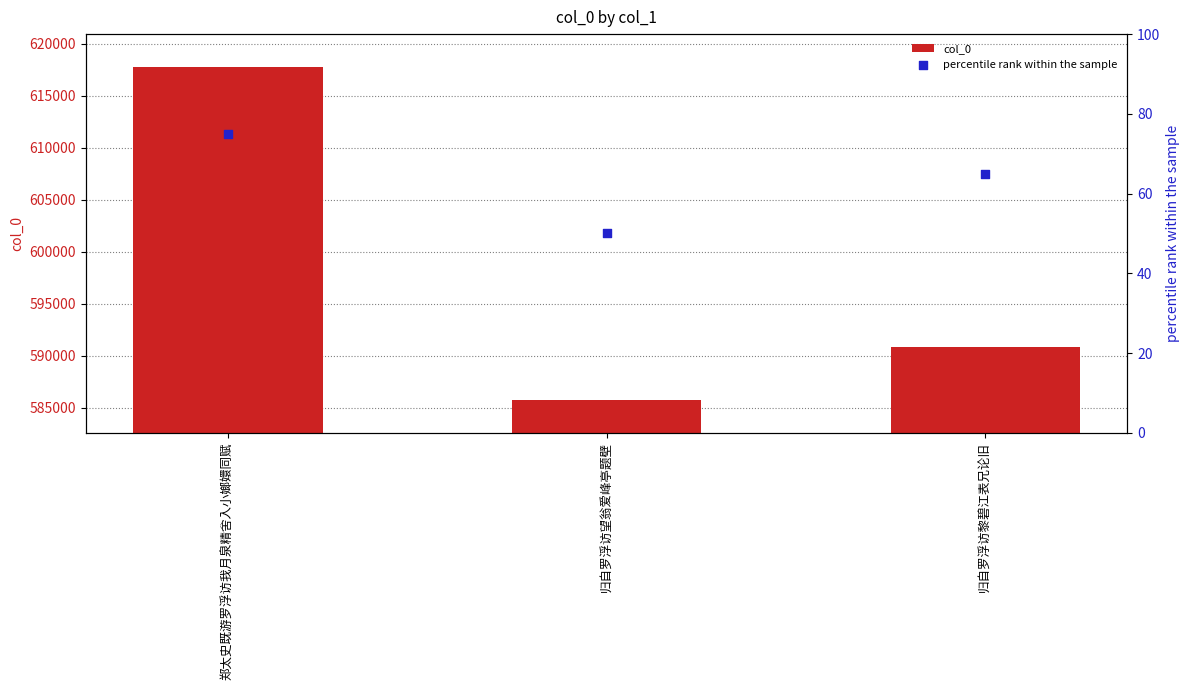

Which series contains the highest Y value?

col_0